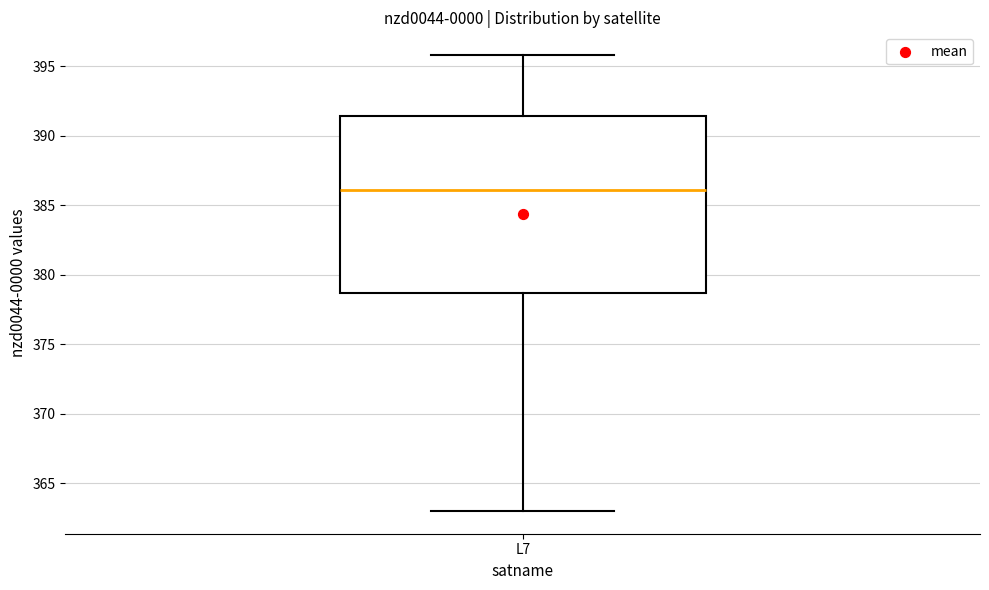

Read this box plot against the y-axis: the position of the median line, the range covered by the box, and the ends of both whiskers. The values are not printed on the chart, so give them approximately, as read against the axis.

median 386.0, box 378.5 to 391.5, whiskers 363.0 to 396.0